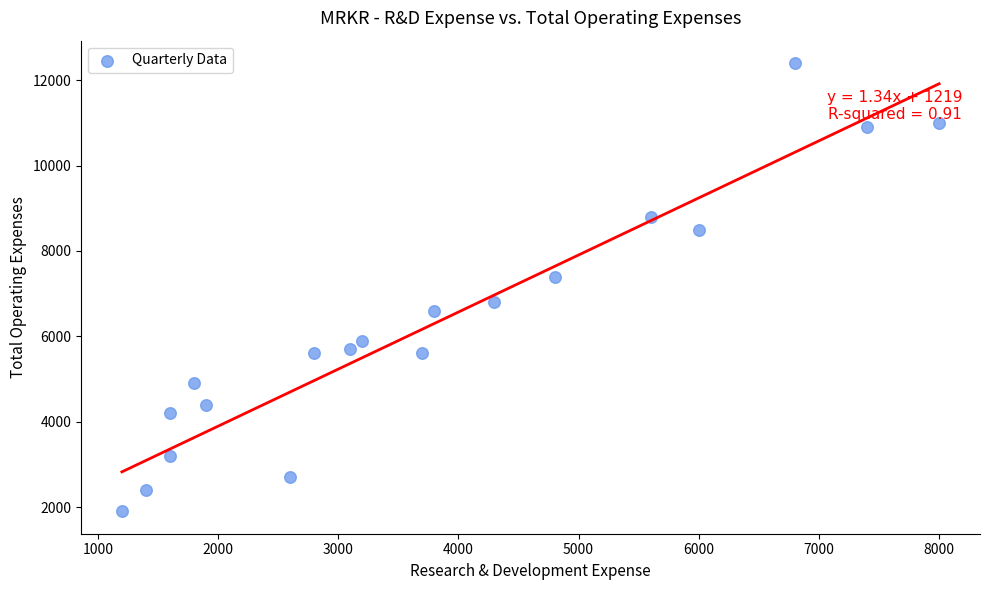

What is the range of X values (max minus min)?

6800